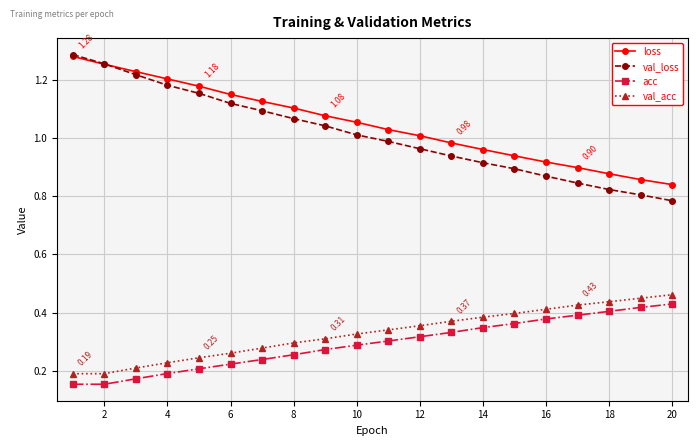

Which series has the largest total across all categories?

loss